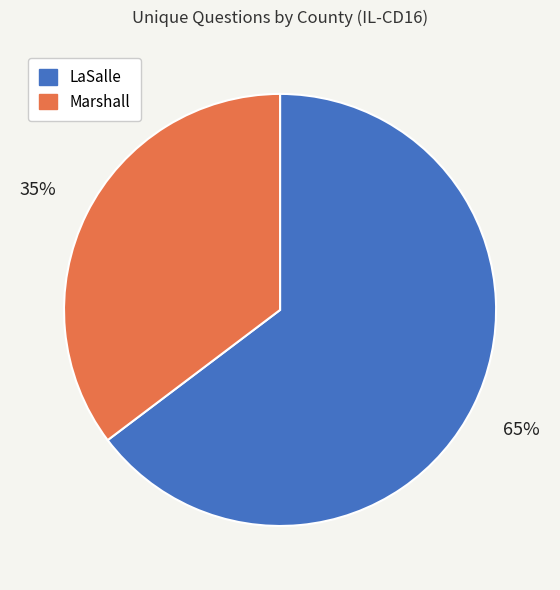

Rank the categories by value from highest to lowest.

LaSalle, Marshall